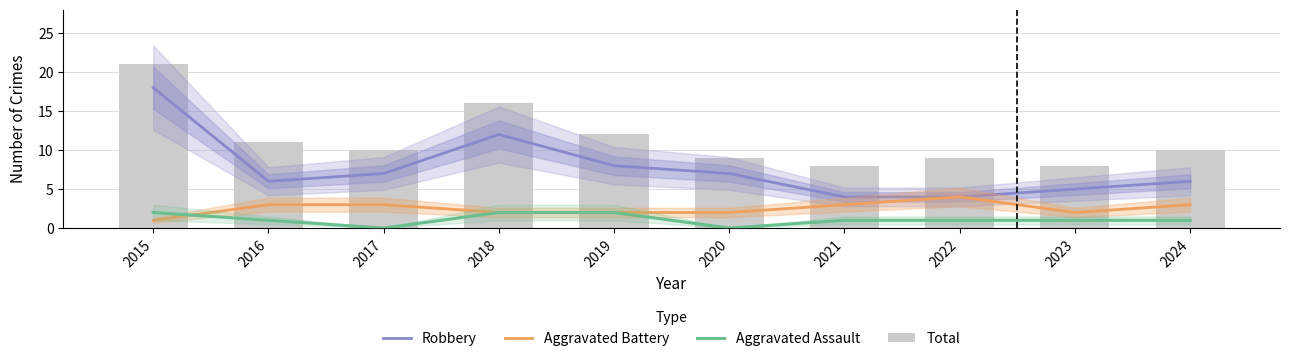

What is the total value across all series at 2018?

32